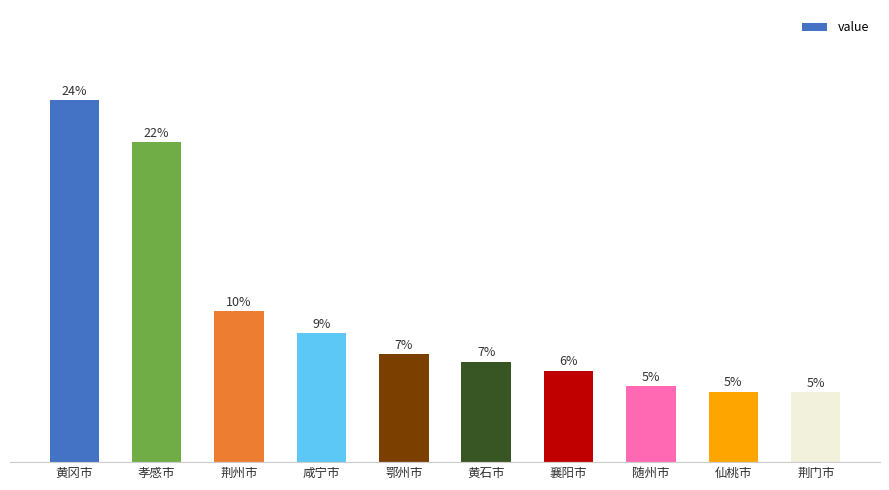

Reading left to right, transcribe all the data shown in this chart.

黄冈市=0.1	孝感市=0.1	荆州市=0.1	咸宁市=0.1	鄂州市=0.0	黄石市=0.0	襄阳市=0.0	随州市=0.0	仙桃市=0.0	荆门市=0.0